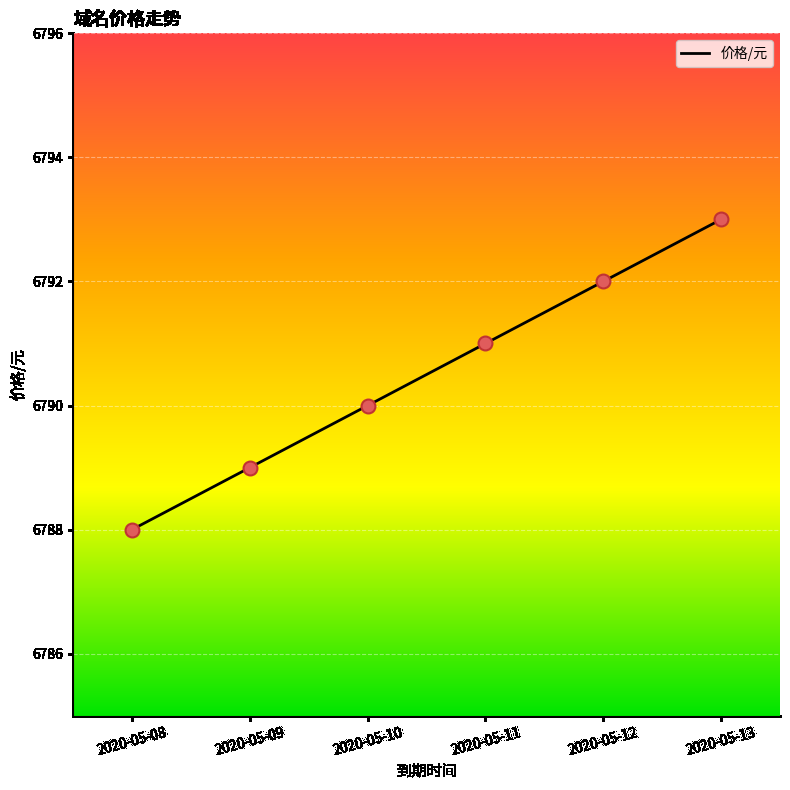

Approximately how many times larger is the value at 2020-05-13 compared to 2020-05-09?

1.0